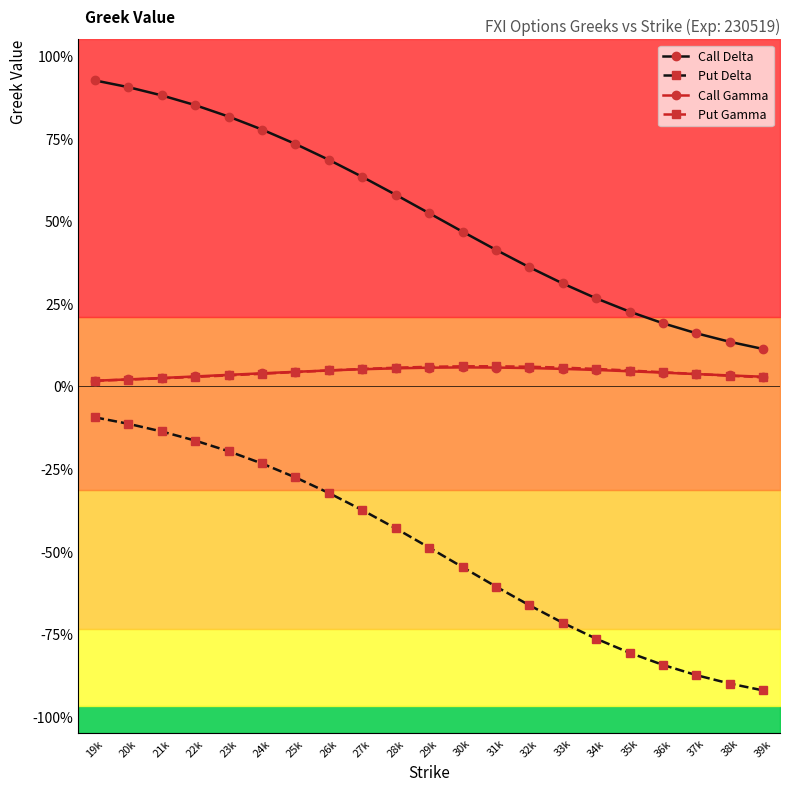

How many lines are shown in the chart?

4